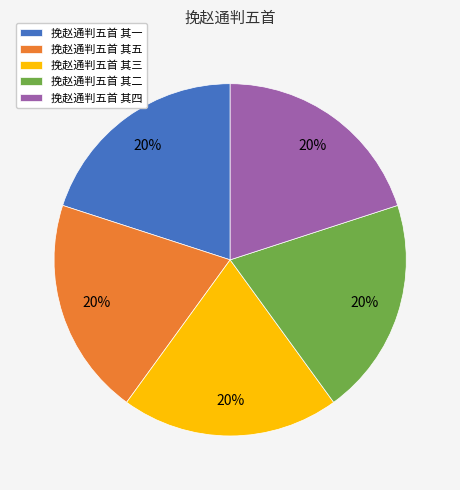

Does 挽赵通判五首 其四 represent more than half of the total?

No